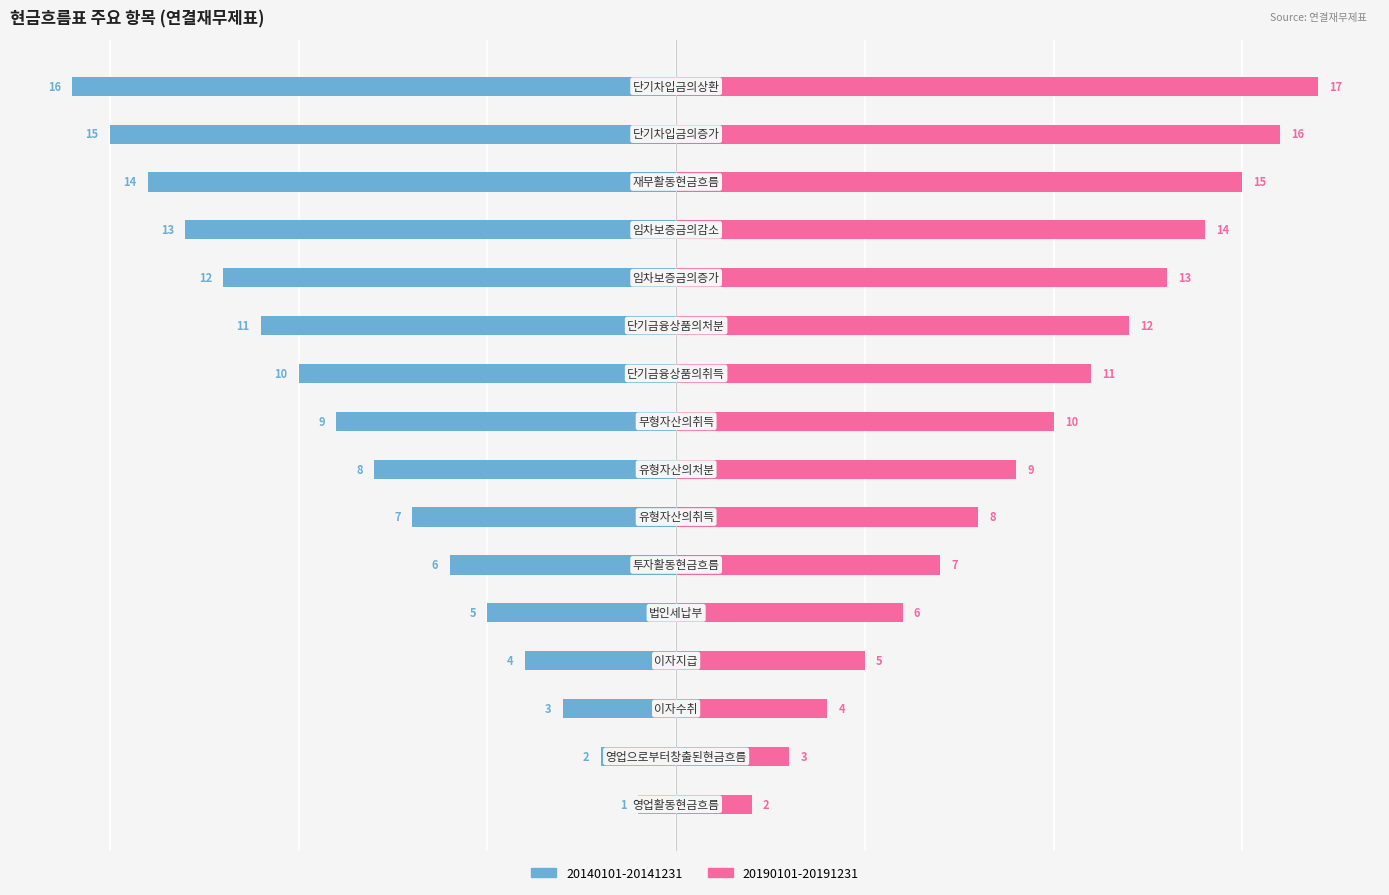

What is the difference between the maximum and minimum values in the 20190101-20191231 series?

15